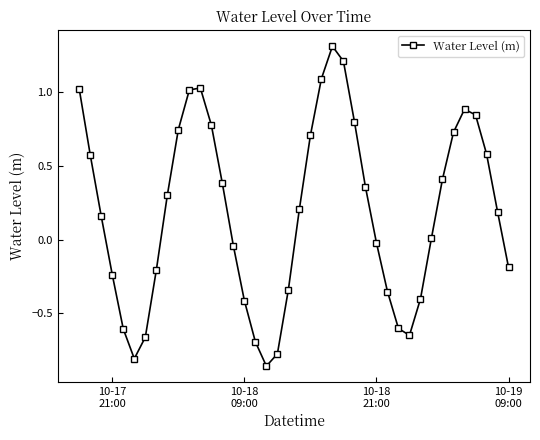

What is the maximum value shown in the chart?

1.3